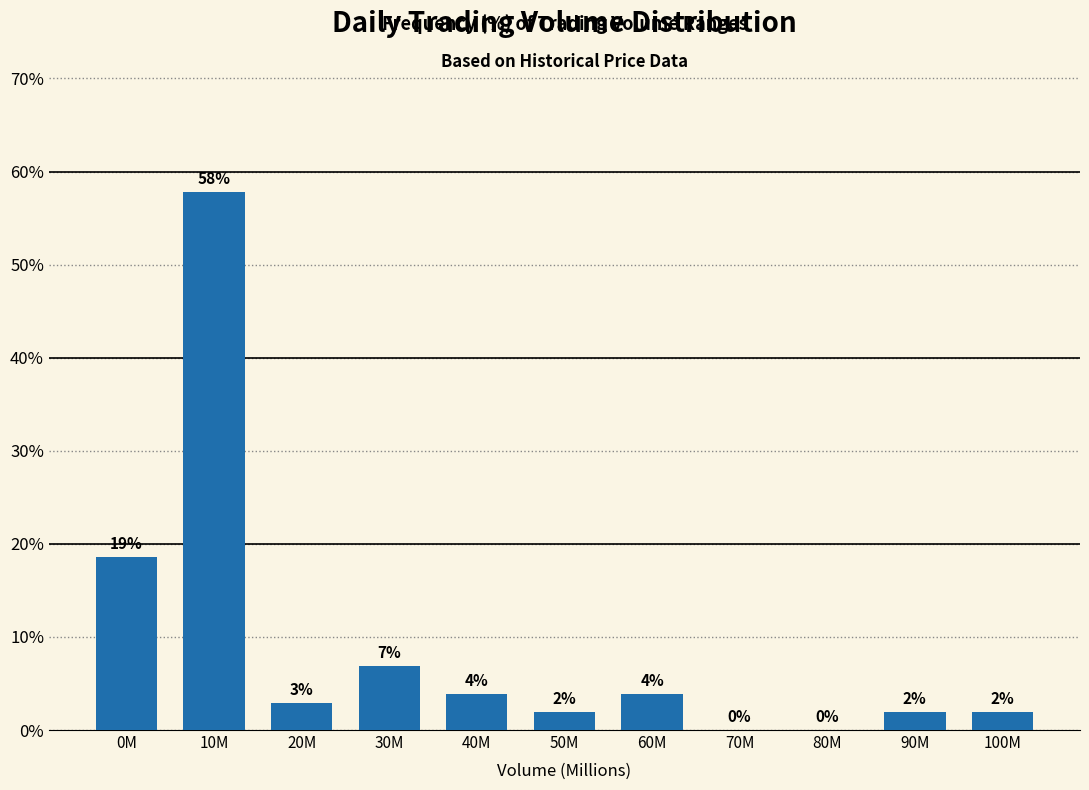

What is the change in value from 20M to 60M?

+1.0